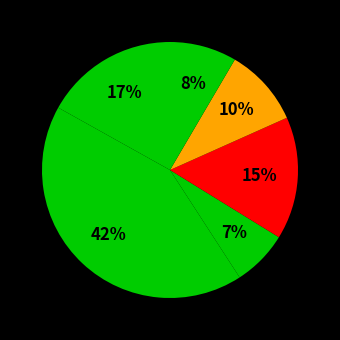

Does any single category account for the majority?

No